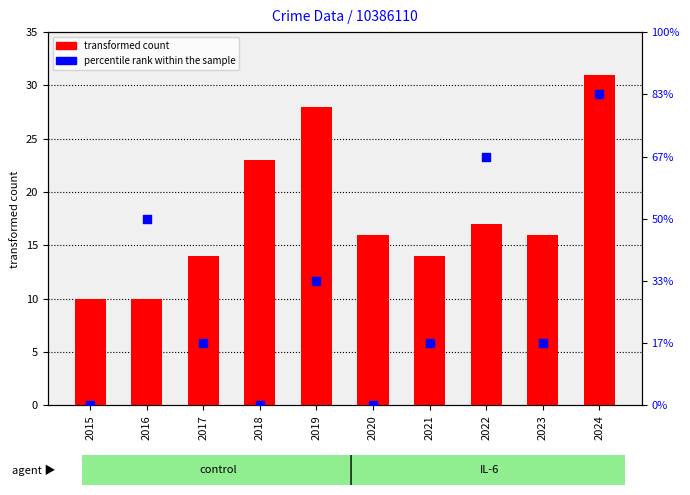

Which series contains the highest Y value?

transformed count